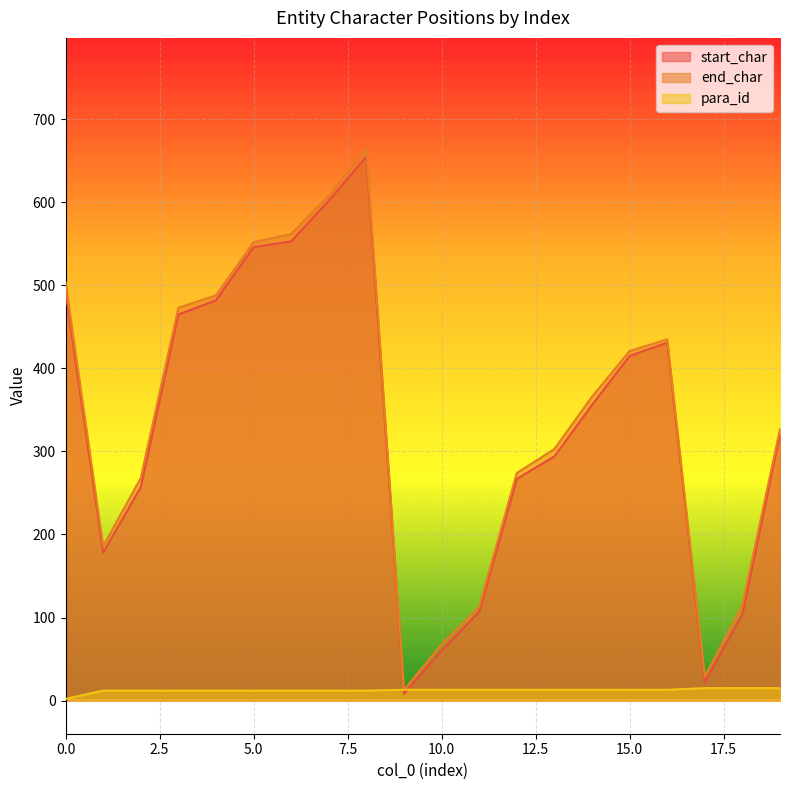

Is the value of end_char at 8 greater than the value of start_char at 5?

Yes